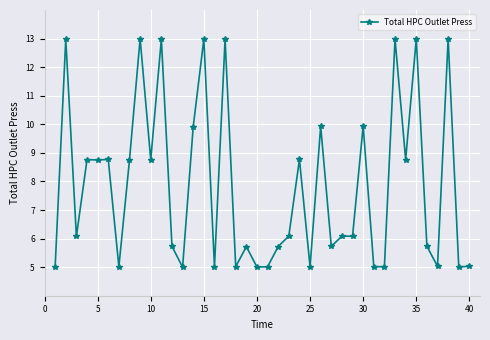

What is the minimum value shown in the chart?

5.0